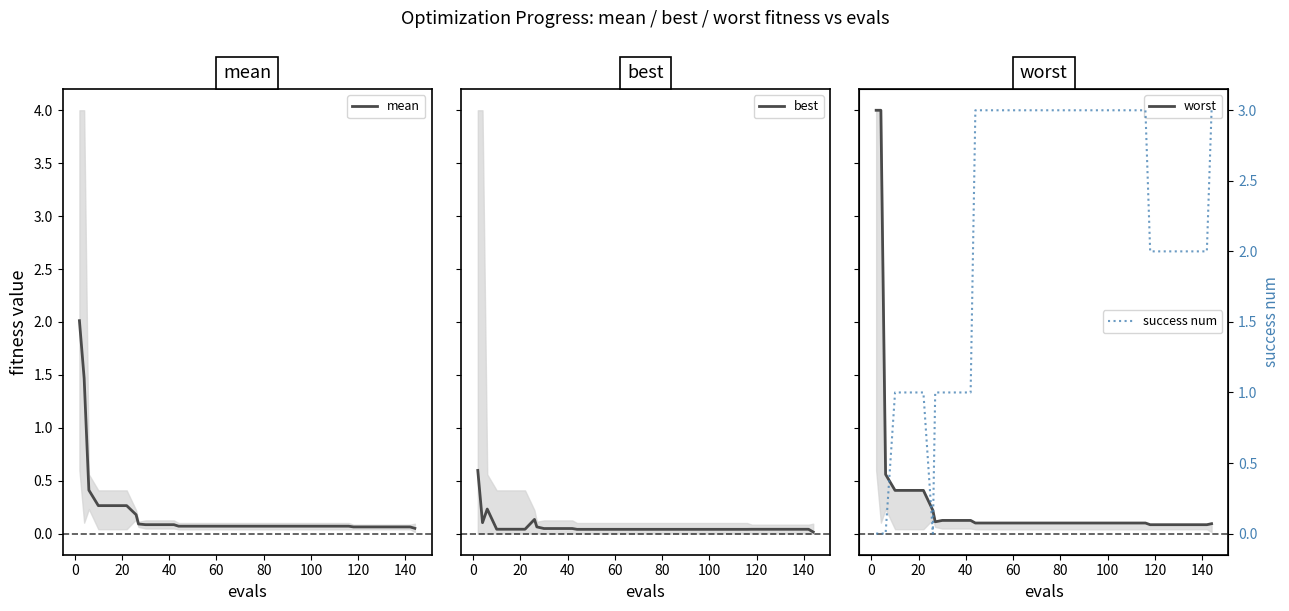

What is the difference between the second highest and second lowest values in the worst series?

3.9